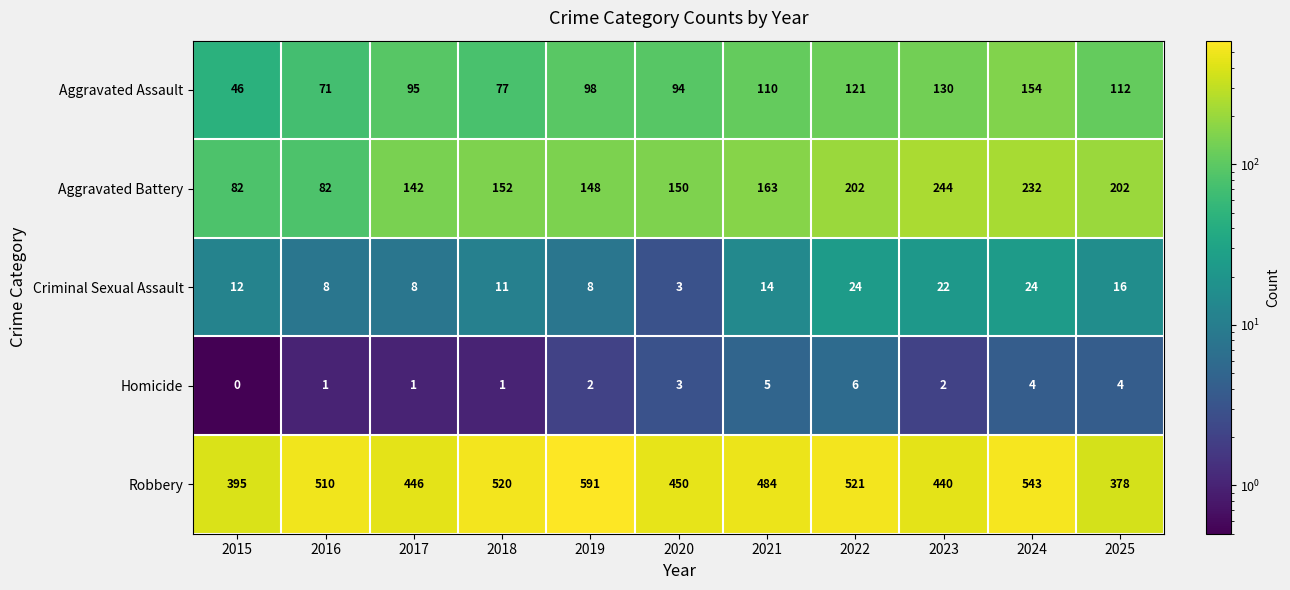

At how many categories does at least one series exceed 491?

5